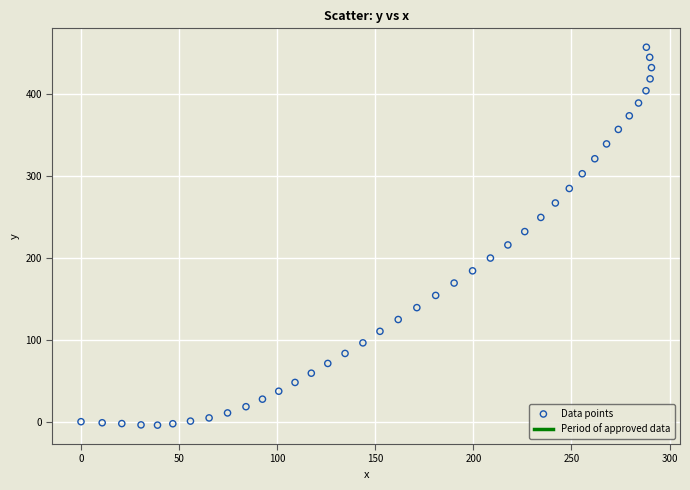

What is the range of Y values (max minus min)?

461.2